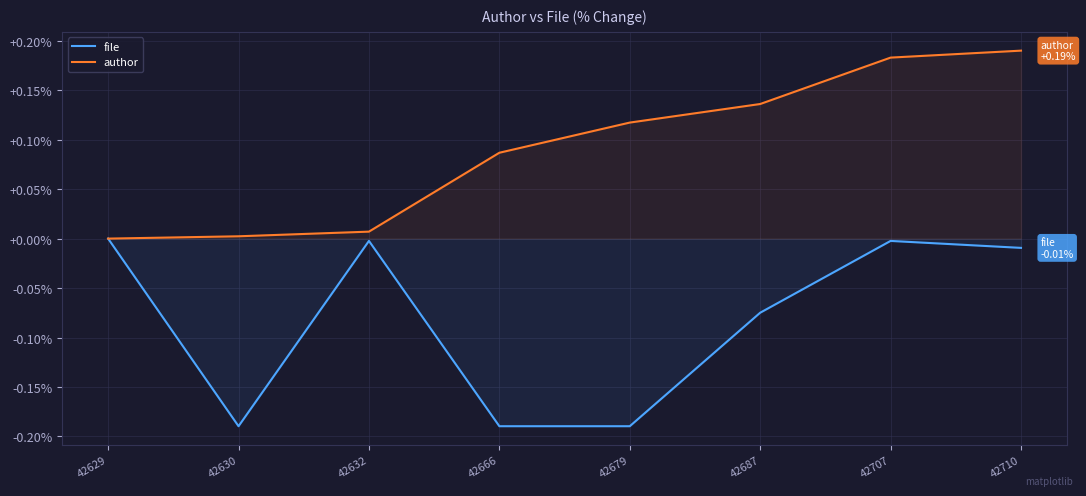

At how many categories does at least one series exceed 0?

7